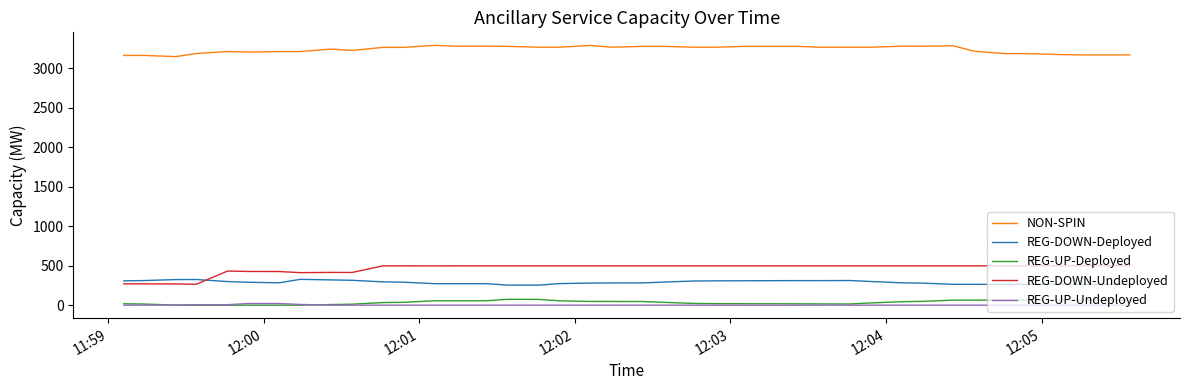

True or false: REG-UP-Undeployed and NON-SPIN intersect in this chart.

False